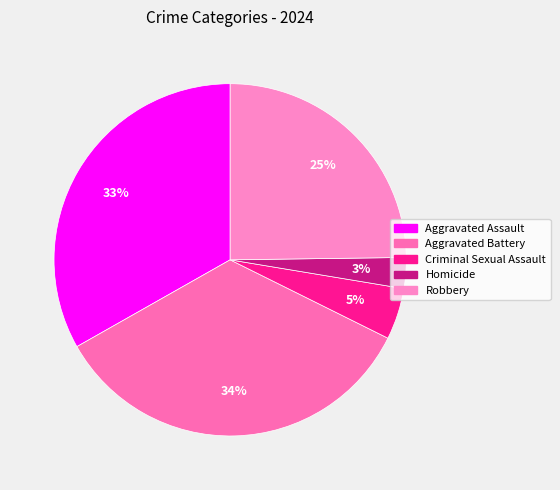

Is it true that Aggravated Assault is 33% of the pie?

True